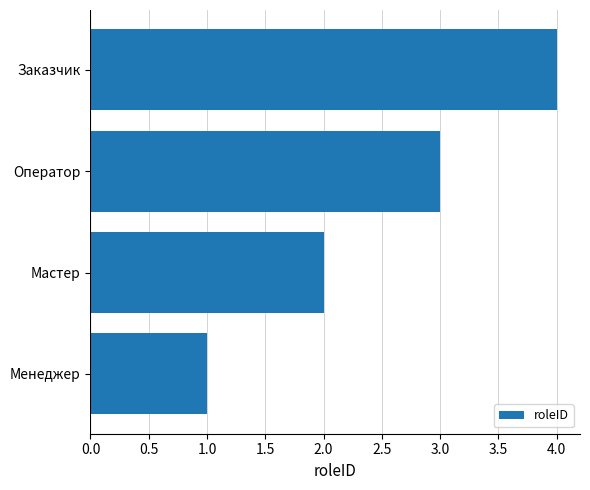

The value at Оператор is 4. True or false?

False